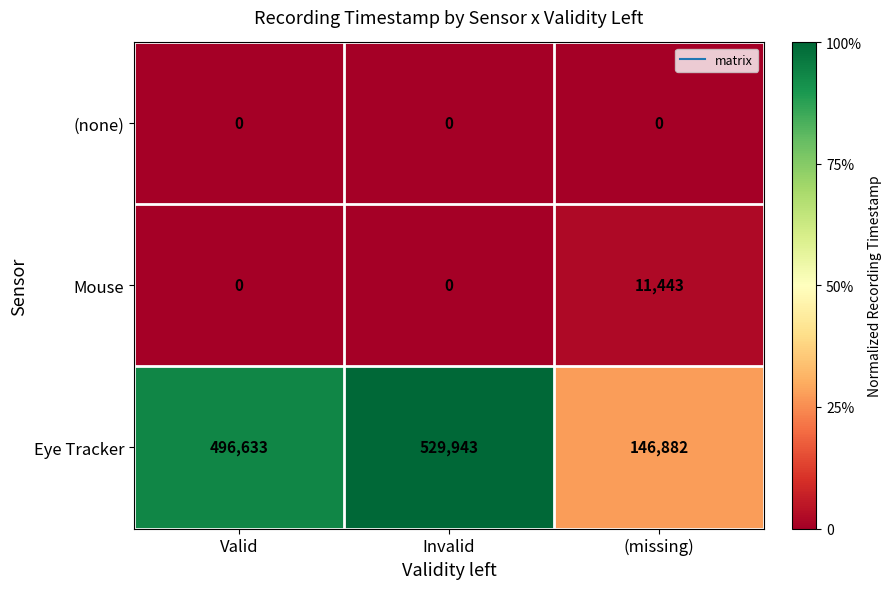

What is the spread (max minus min) of values at Valid?

496633